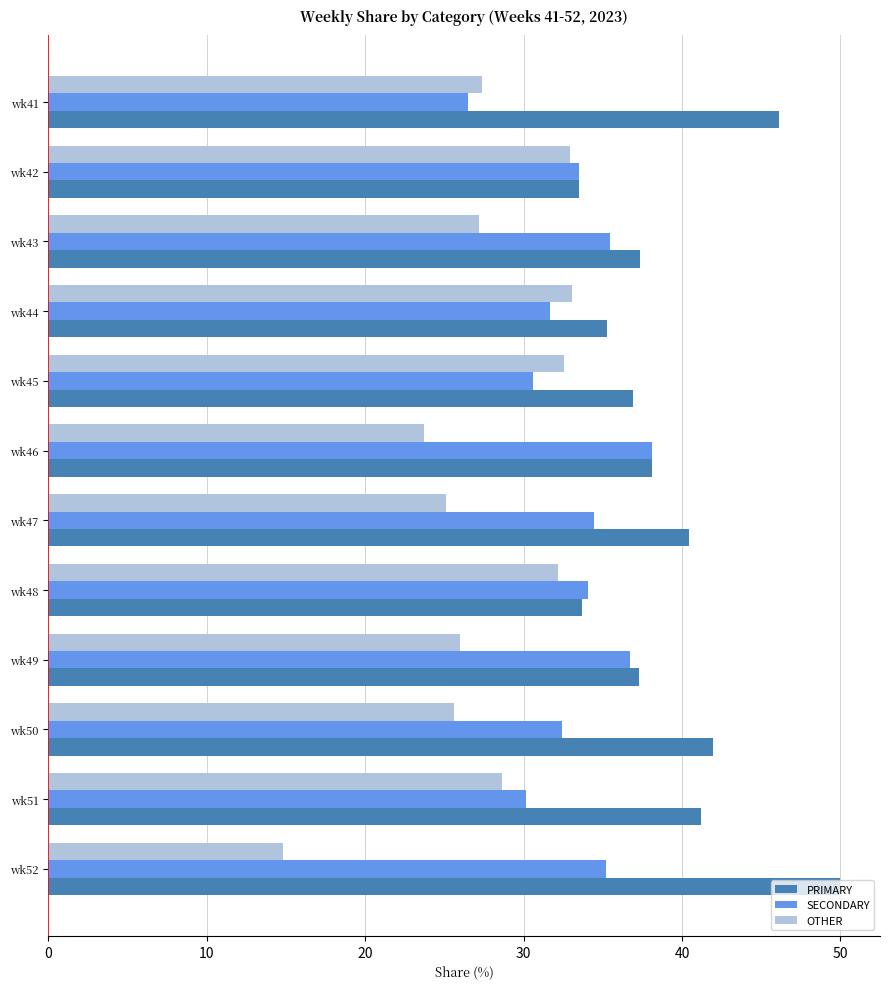

Is it true that SECONDARY equals 49.3 at wk52?

False